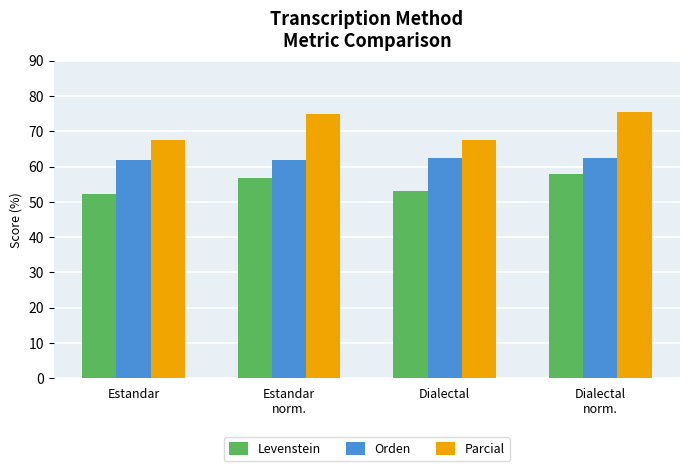

Which category has the lowest value across all series?

Estandar